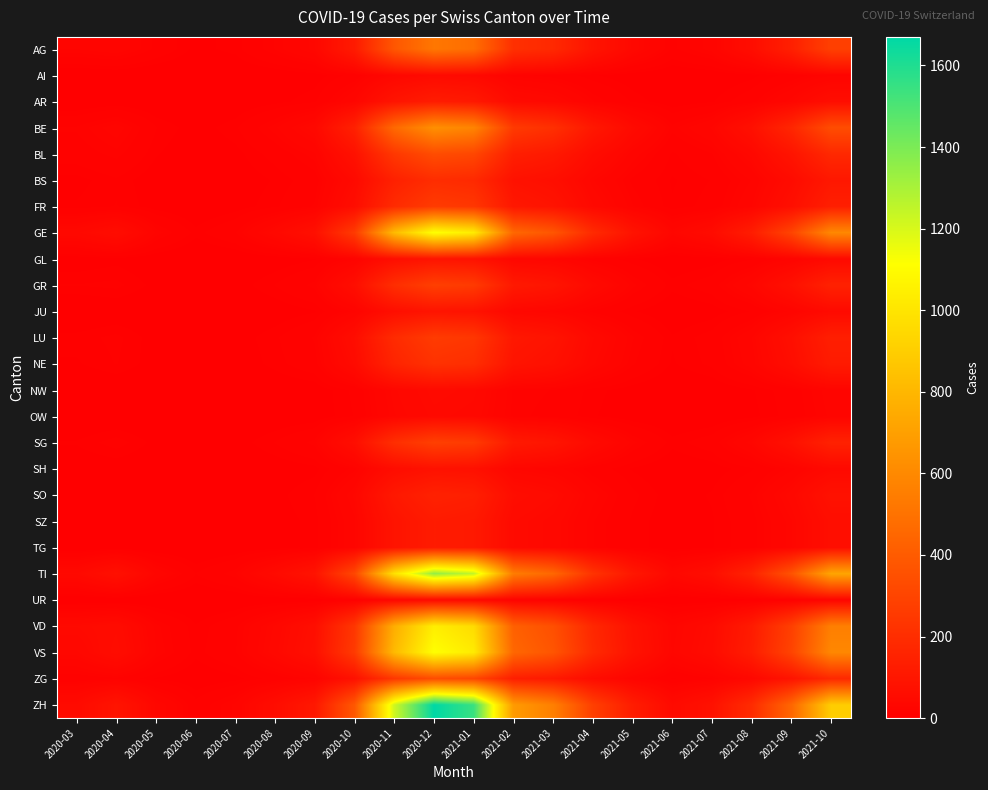

Which category has the lowest value across all series?

2020-03